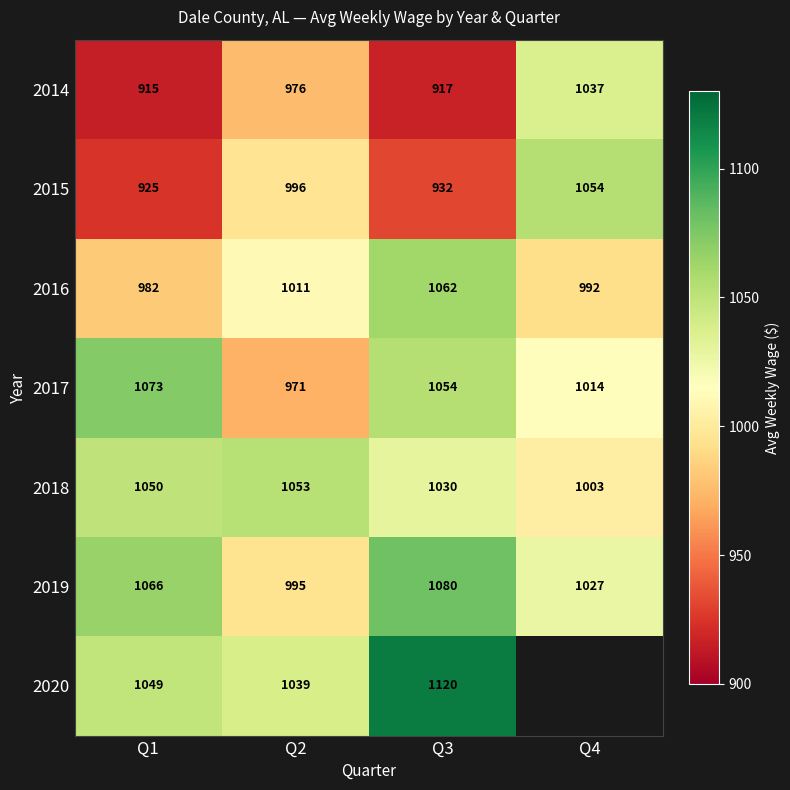

Is it true that 2020 equals 1039 at Q2?

True